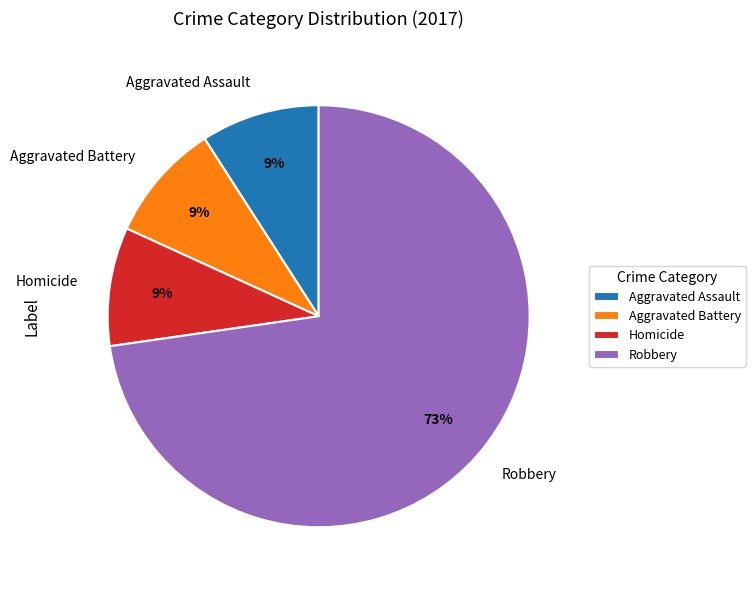

Is it true that Robbery is 73% of the pie?

True